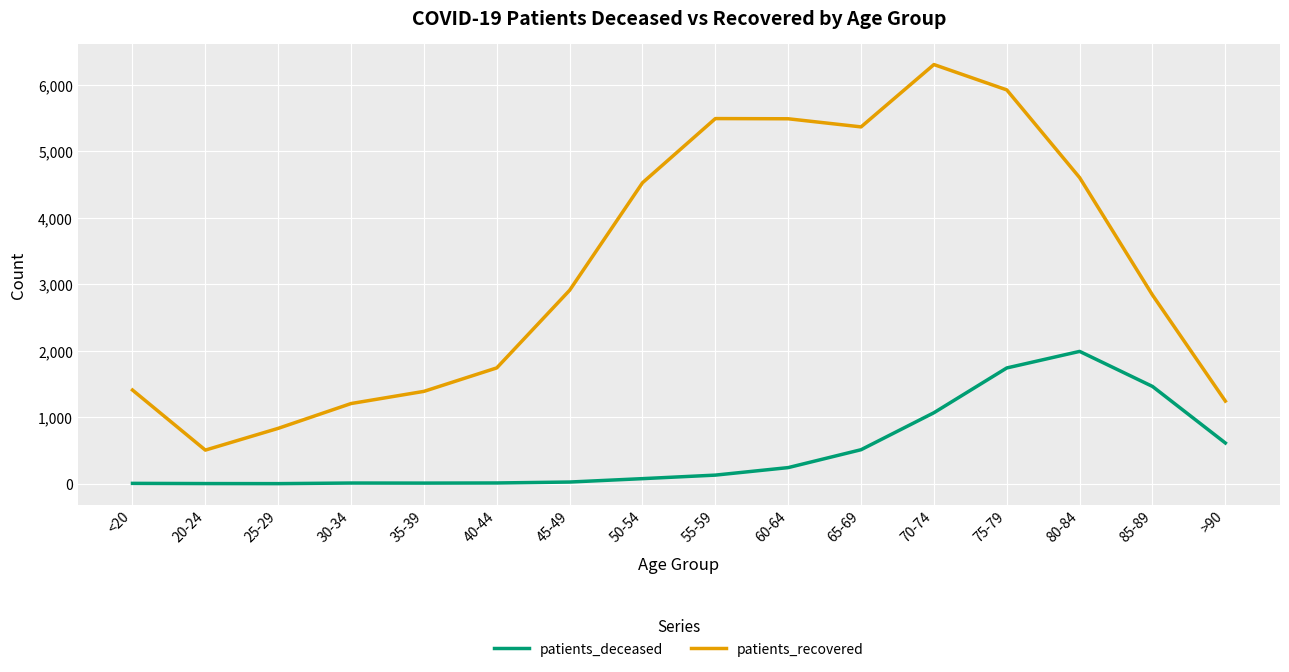

Which category has the highest value in the patients_recovered series?

70-74